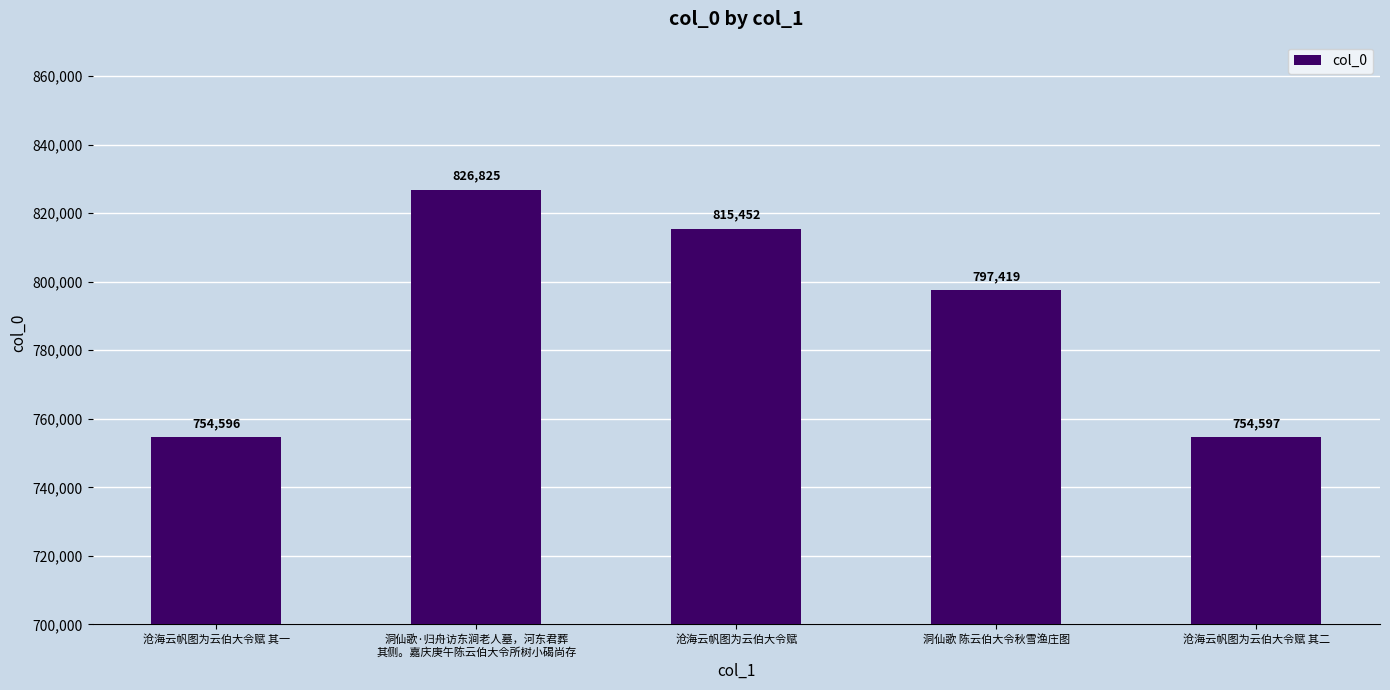

What is the label of the 2nd bar from the left?

洞仙歌·归舟访东涧老人墓，河东君葬
其侧。嘉庆庚午陈云伯大令所树小碣尚存